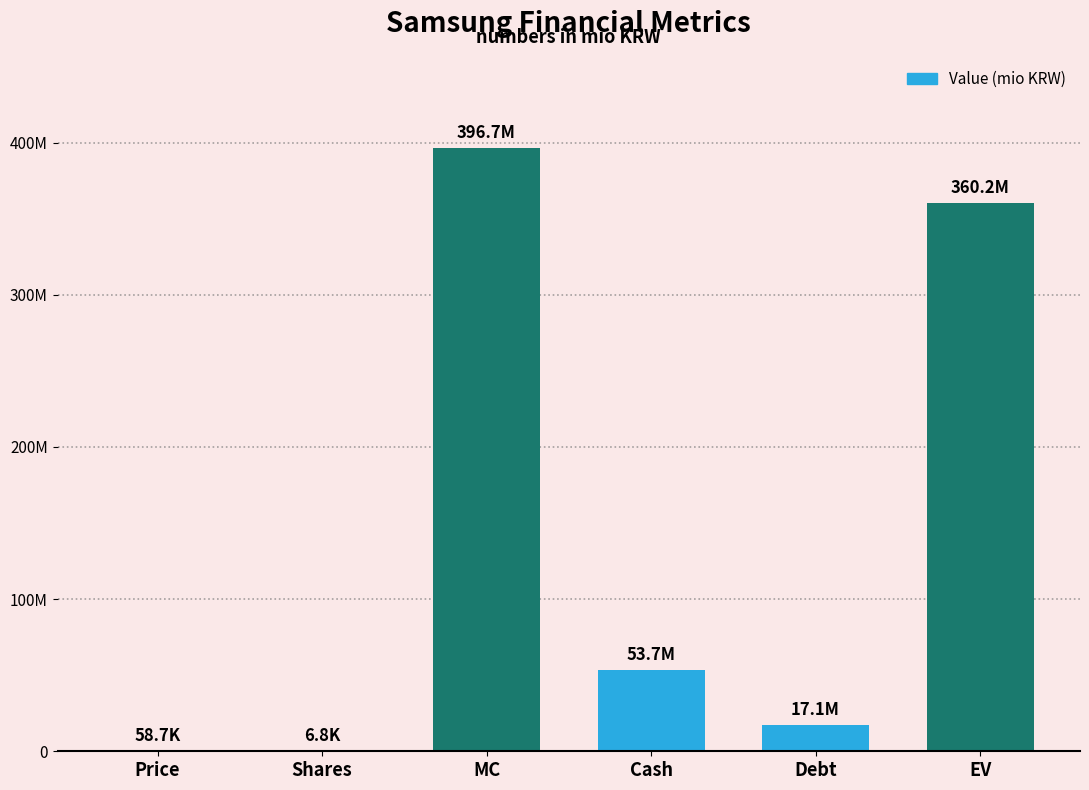

What is the approximate value at Cash?

53705579.0